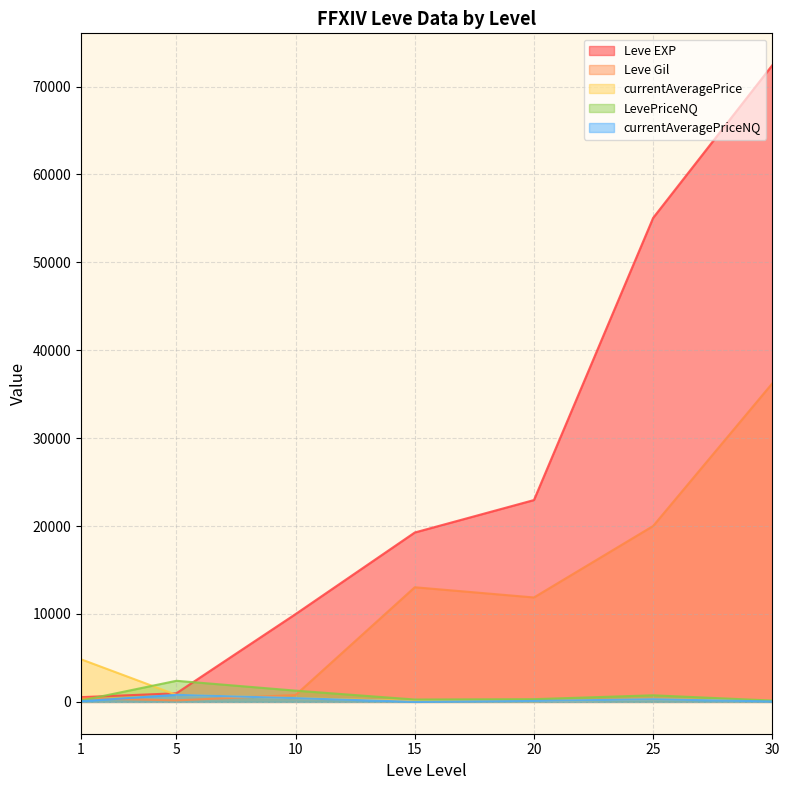

Read the Leve Gil value at 10.

780.0